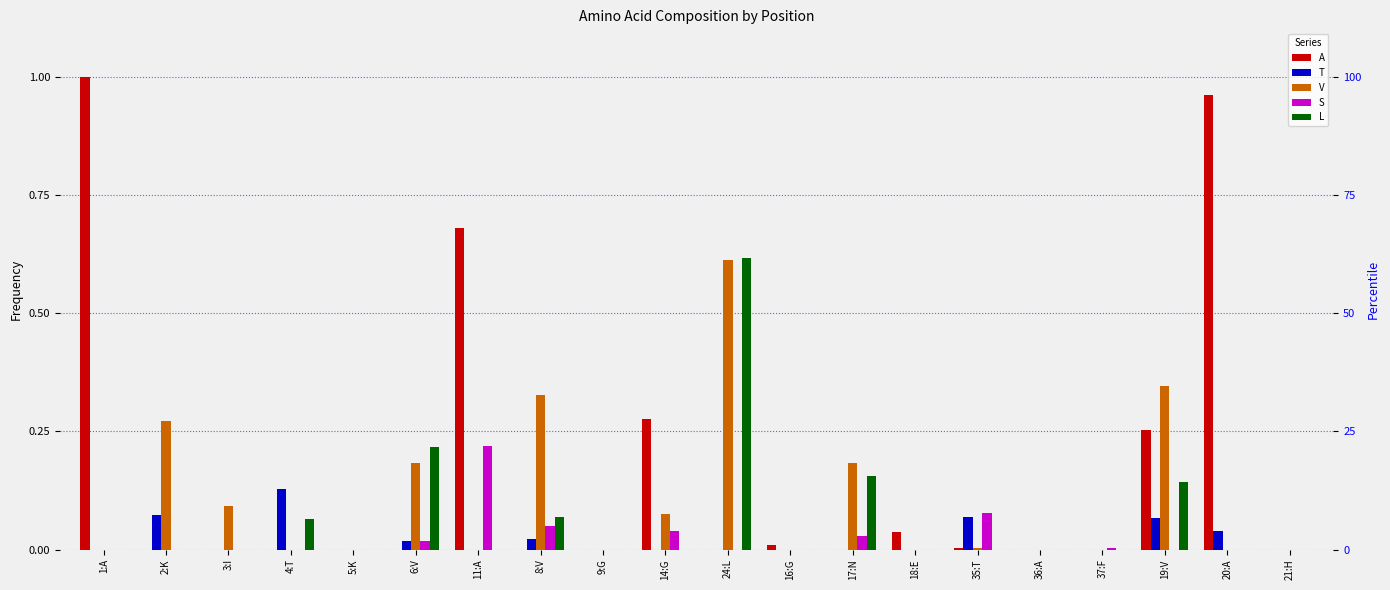

What is the difference between the maximum and minimum values in the V series?

0.6